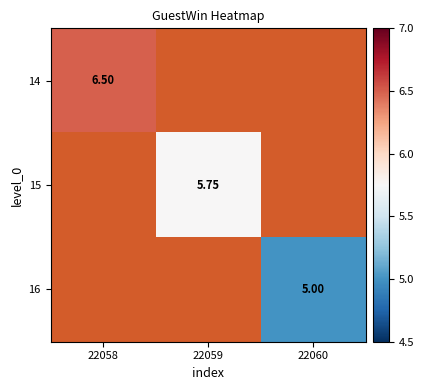

At which label does 15 reach its minimum?

22058